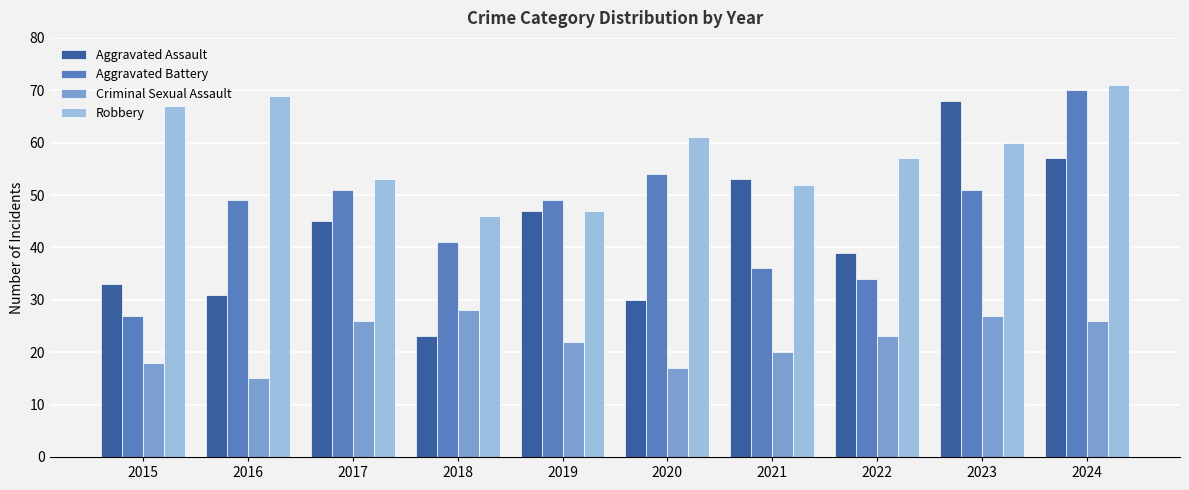

What is the difference between the Robbery values at 2024 and 2022?

14